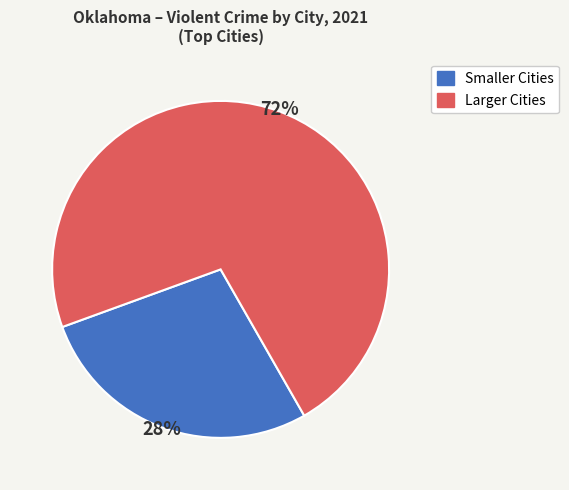

To the nearest percent, what is the average slice percentage?

50%